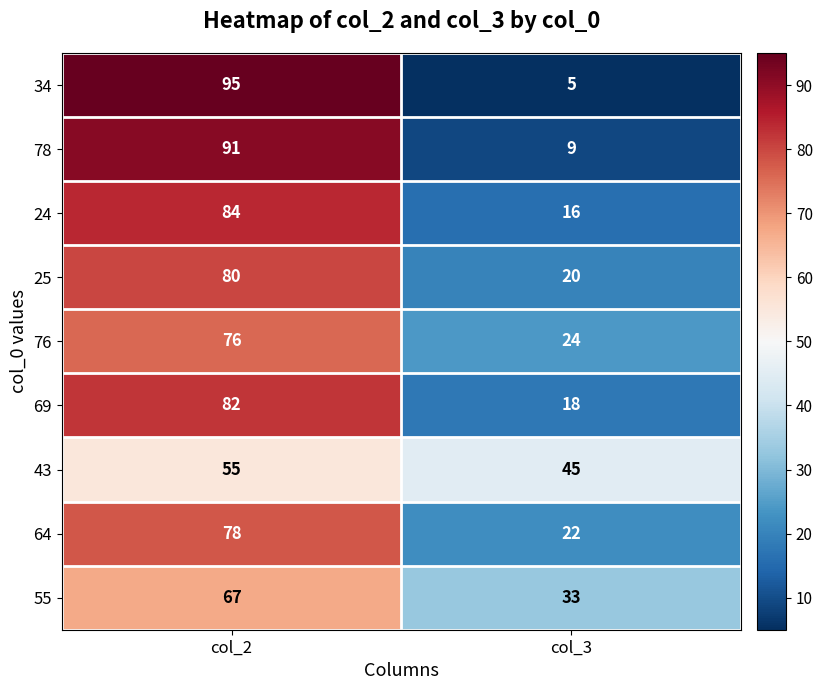

Between col_2 and col_3, which series saw the biggest shift?

34